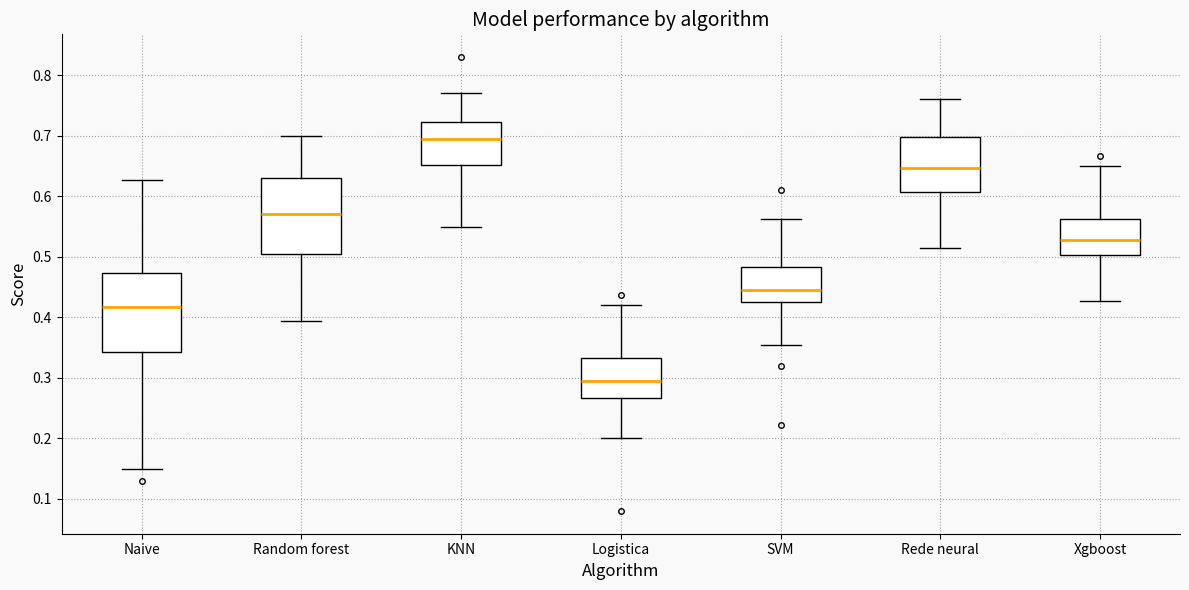

Where does the upper whisker of the box for SVM end on the y-axis? The values are not printed on the chart, so give them approximately, as read against the axis.

0.56